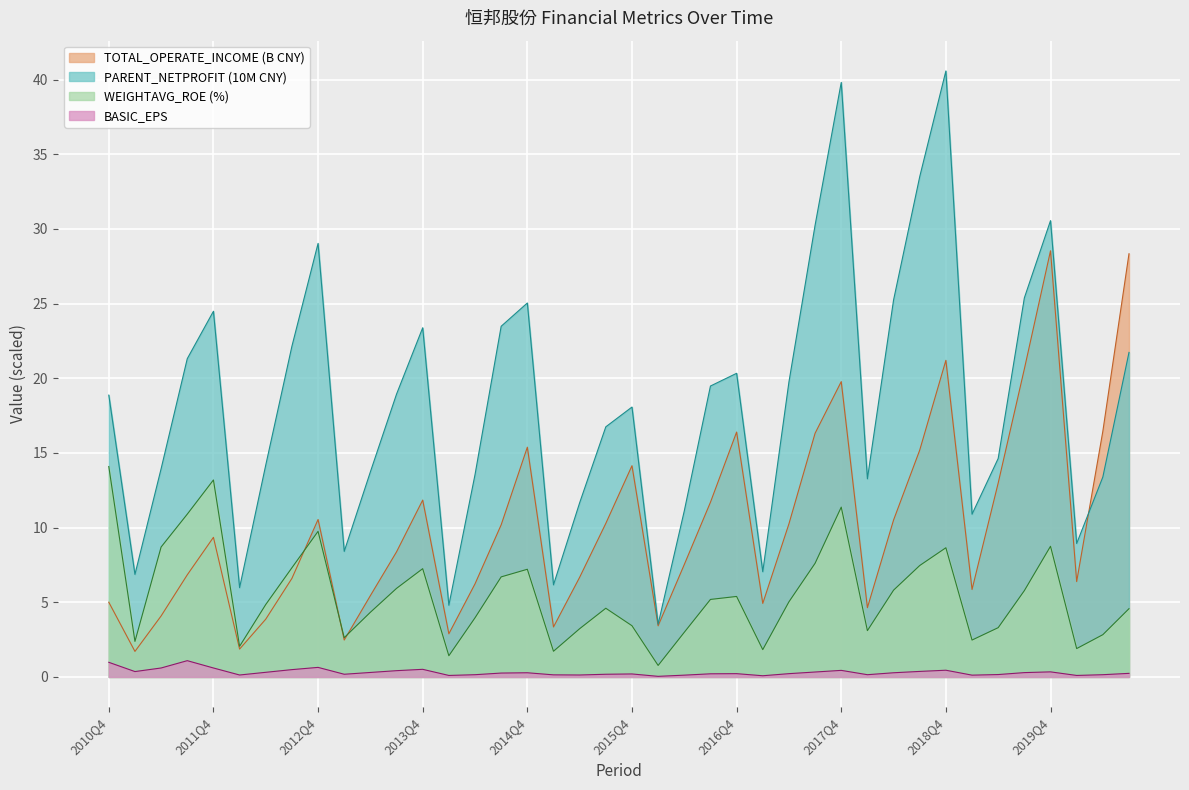

Which series has the widest spread of values?

PARENT_NETPROFIT (10M CNY)